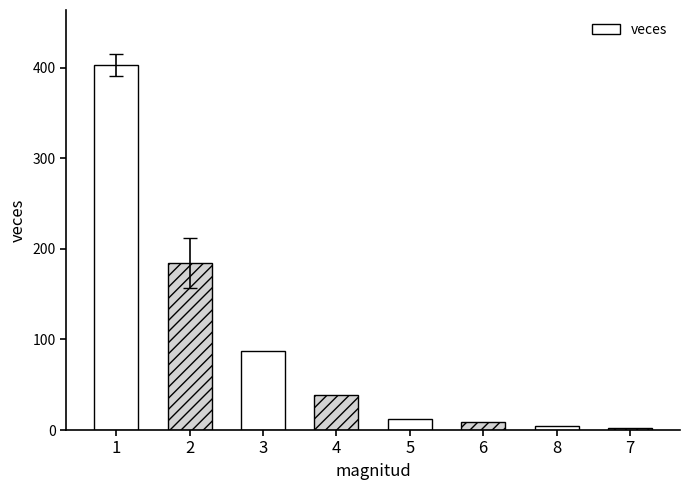

Where does the data first go above 39?

1